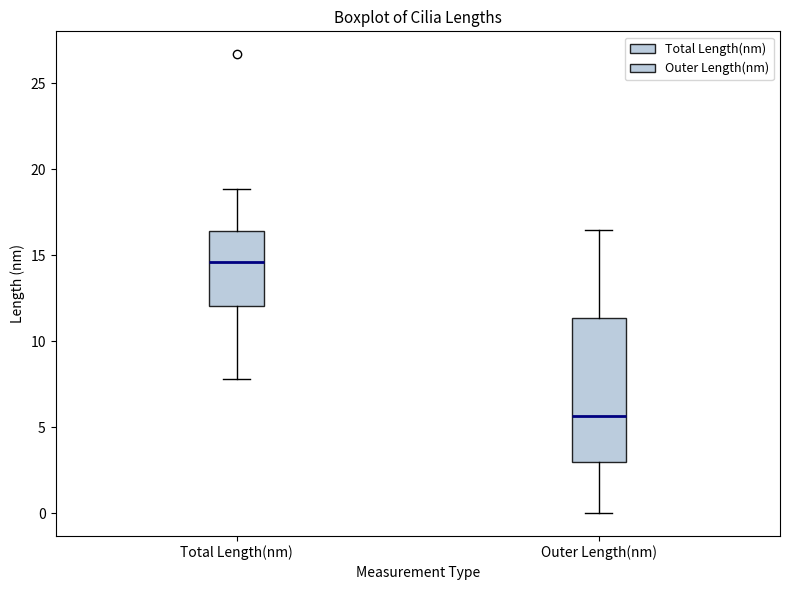

Which box is the tallest, from its lower edge to its upper edge?

Outer Length(nm)